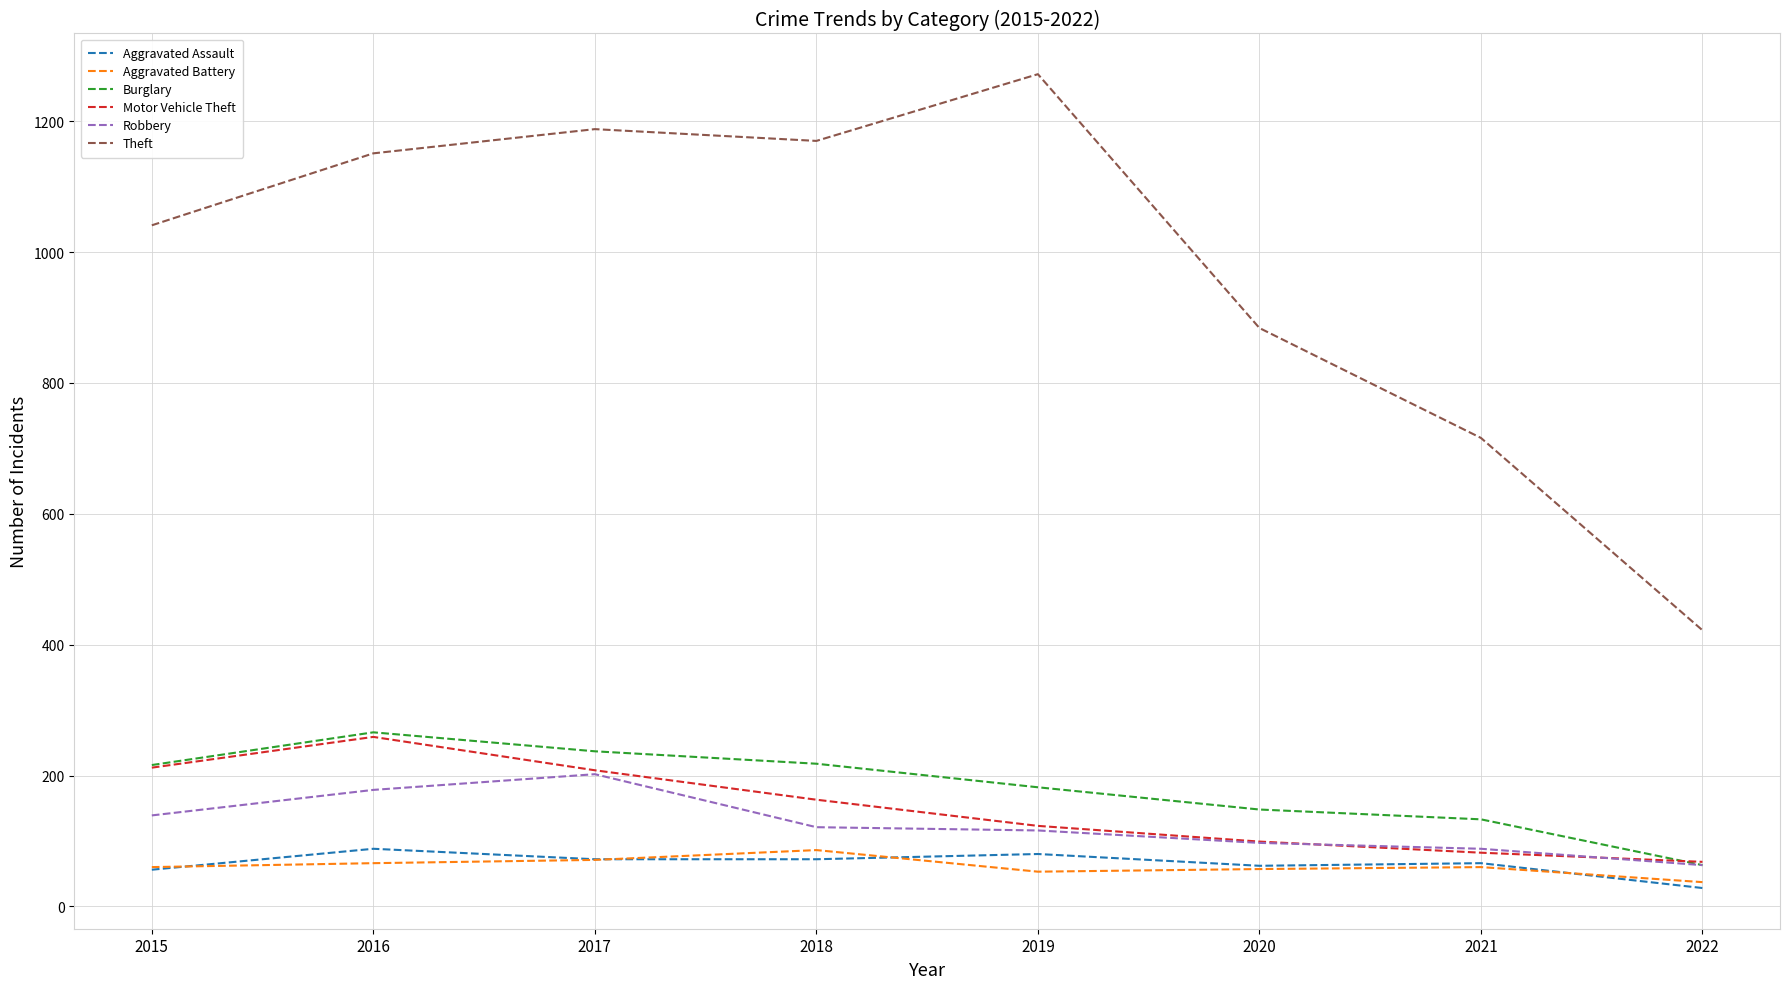

At which label does Motor Vehicle Theft first exceed 163?

2015